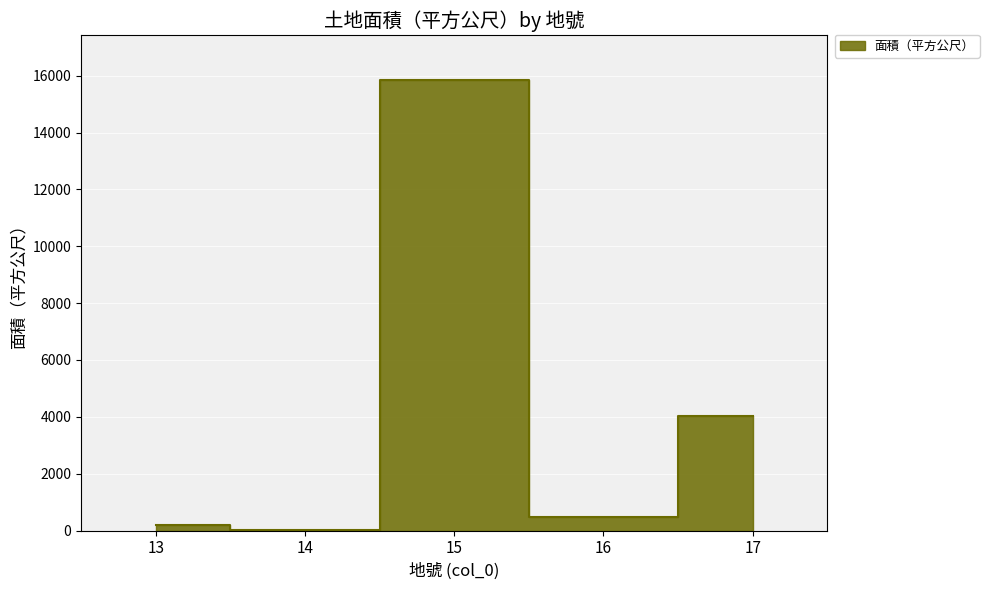

How many points are higher than both their immediate neighbors (excluding endpoints)?

1